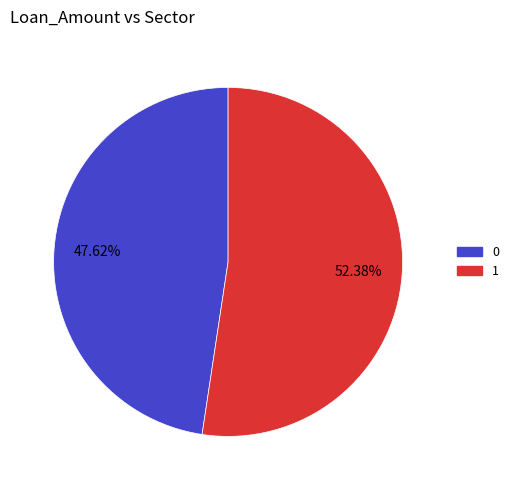

Is 1 the majority of the pie?

Yes